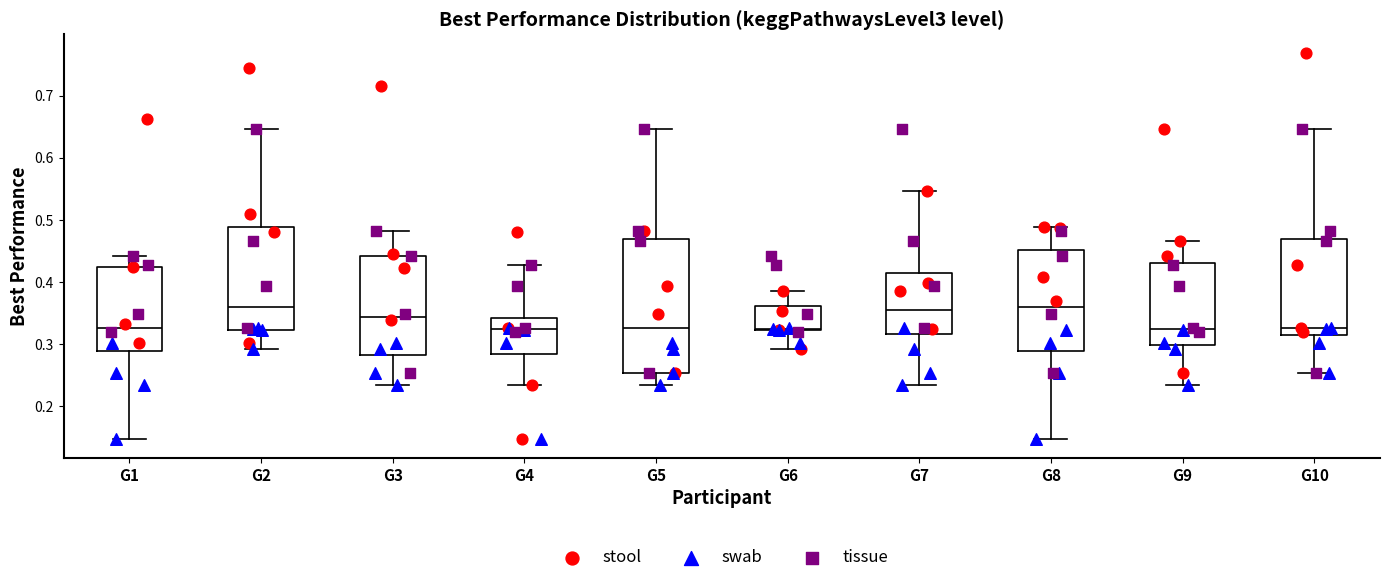

Which box is the tallest, from its lower edge to its upper edge?

G5